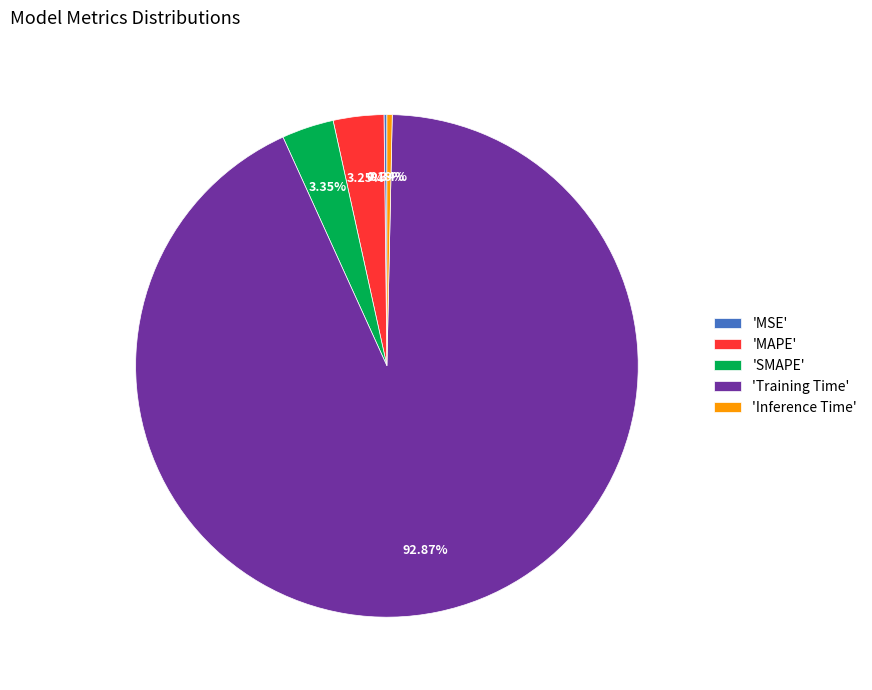

To the nearest percent, what is the average slice percentage?

20%